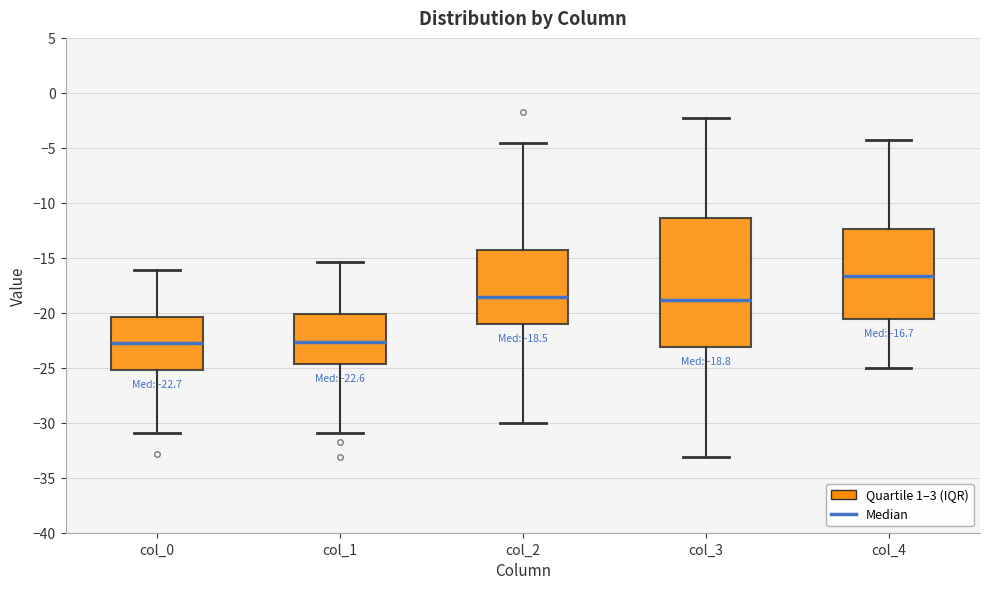

Comparing the boxes themselves (not the whiskers), which one is the tallest?

col_3